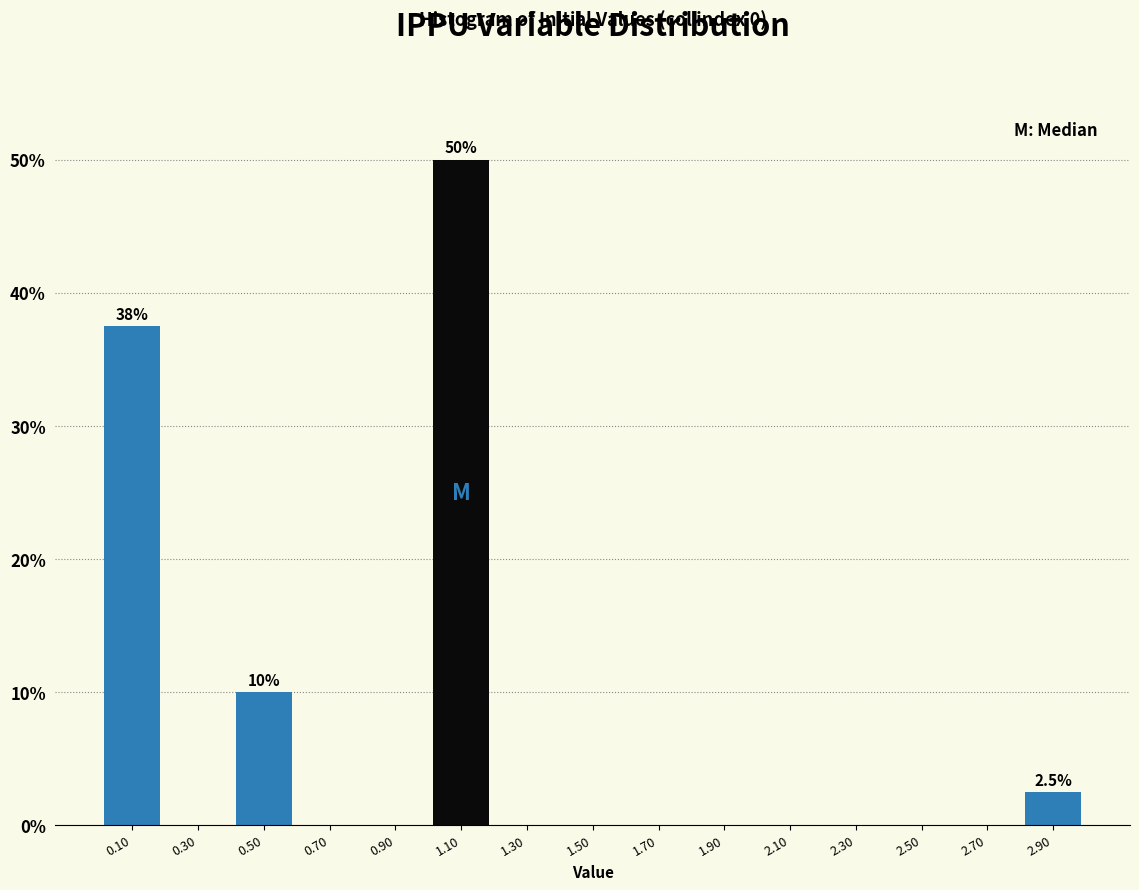

Which range on the x-axis has the tallest bar?

1.0 to 1.2